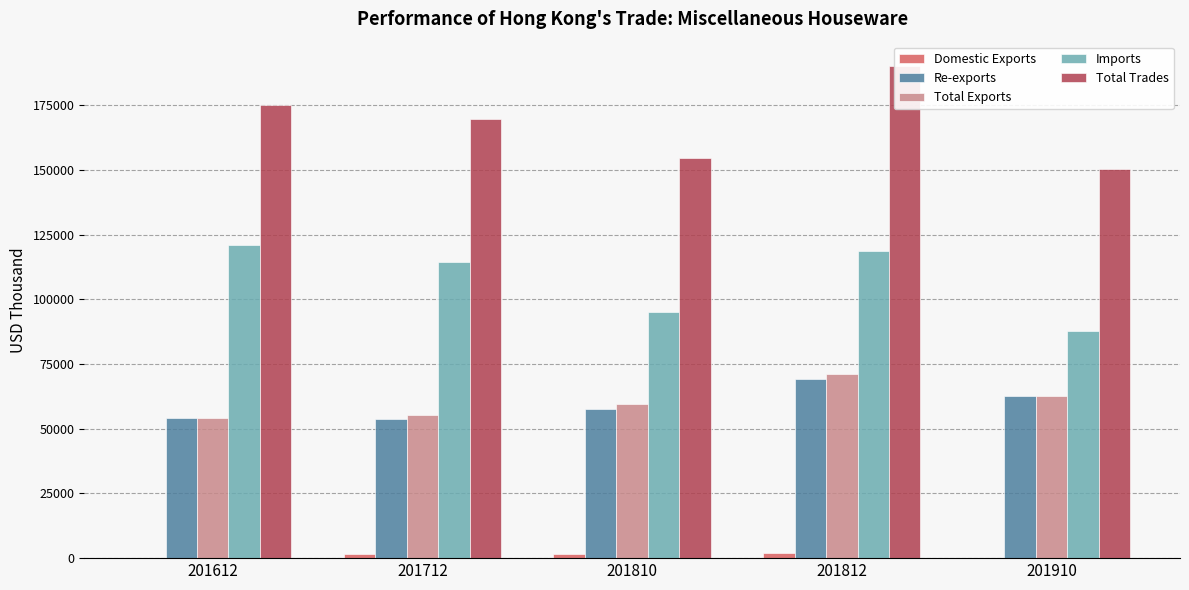

Reading right to left, extract all data points from this chart.

Domestic Exports: 202.5	1927.6	1786.0	1756.3	72.3
Re-exports: 62514.3	69412.0	57769.1	53602.8	54186.7
Total Exports: 62716.8	71339.6	59555.1	55359.2	54259.0
Imports: 87826.5	118776.3	95231.2	114392.3	120960.2
Total Trades: 150543.4	190115.9	154786.3	169751.5	175219.2